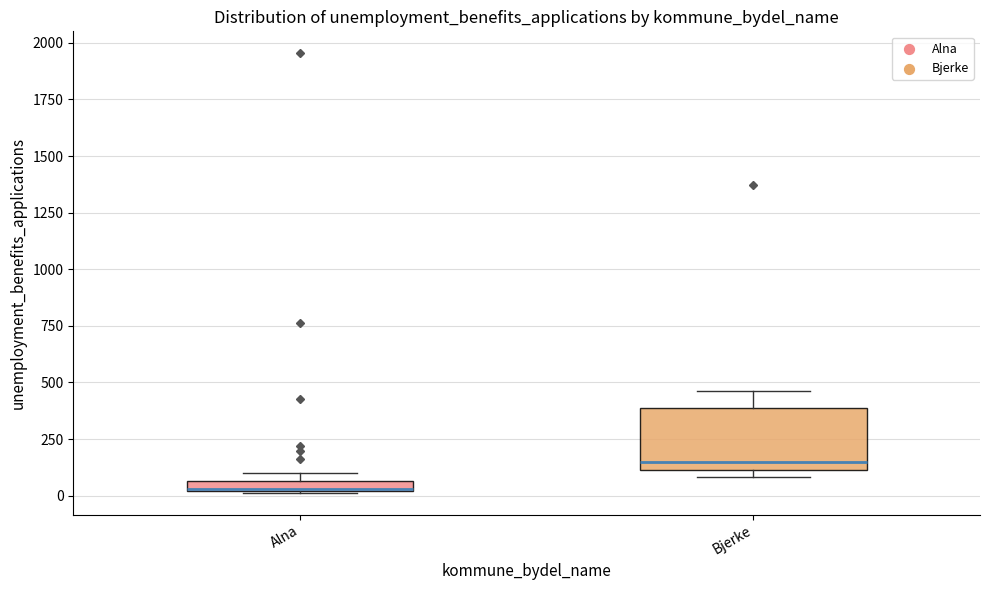

Where is the upper edge of the box for Bjerke on the y-axis? The values are not printed on the chart, so give them approximately, as read against the axis.

400